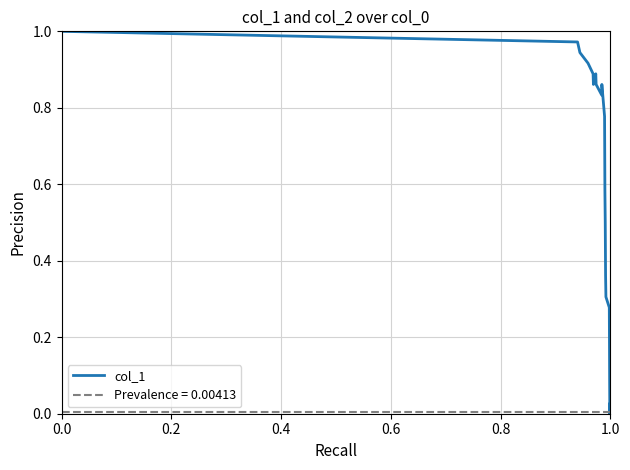

Which series has the widest spread of values?

col_1